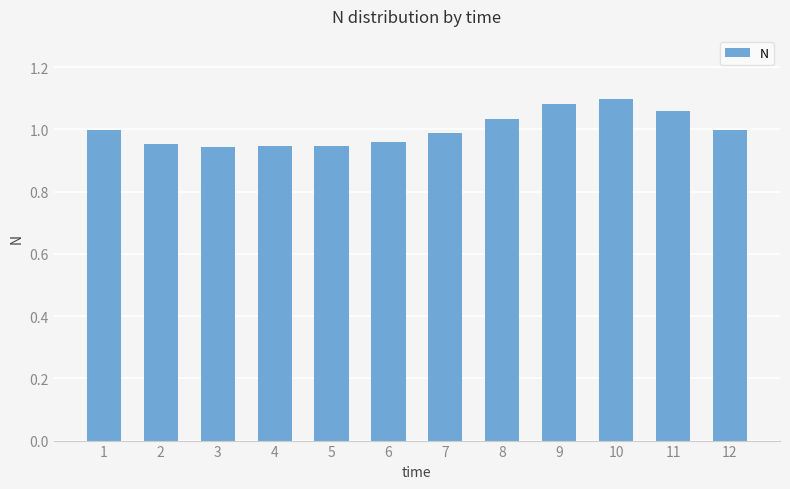

What is the sum of all values?

12.0